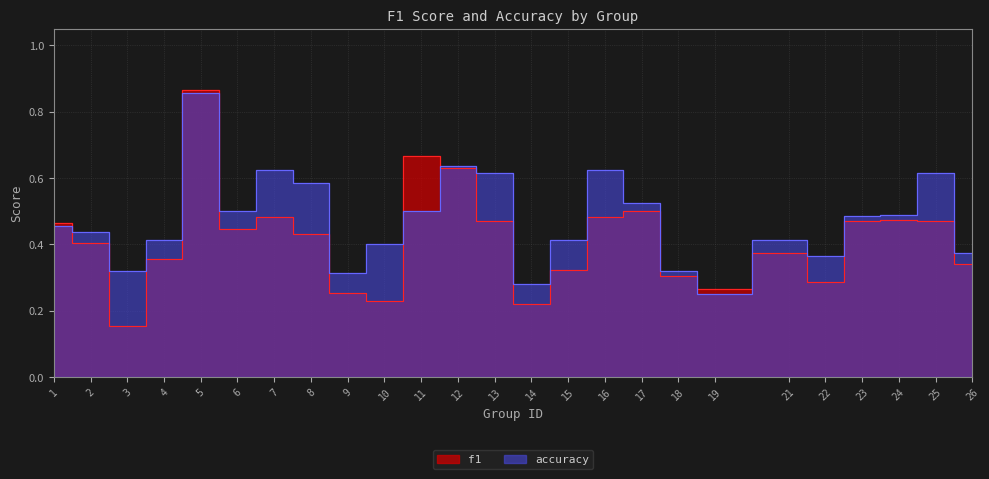

How many data points does each series have?

25